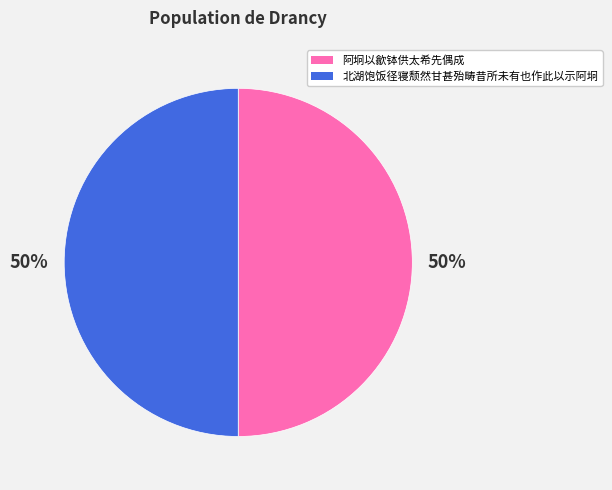

Is the sum of 北湖饱饭径寝颓然甘甚殆畴昔所未有也作此以示阿坰 and 阿坰以歙钵供太希先偶成 greater than half?

Yes